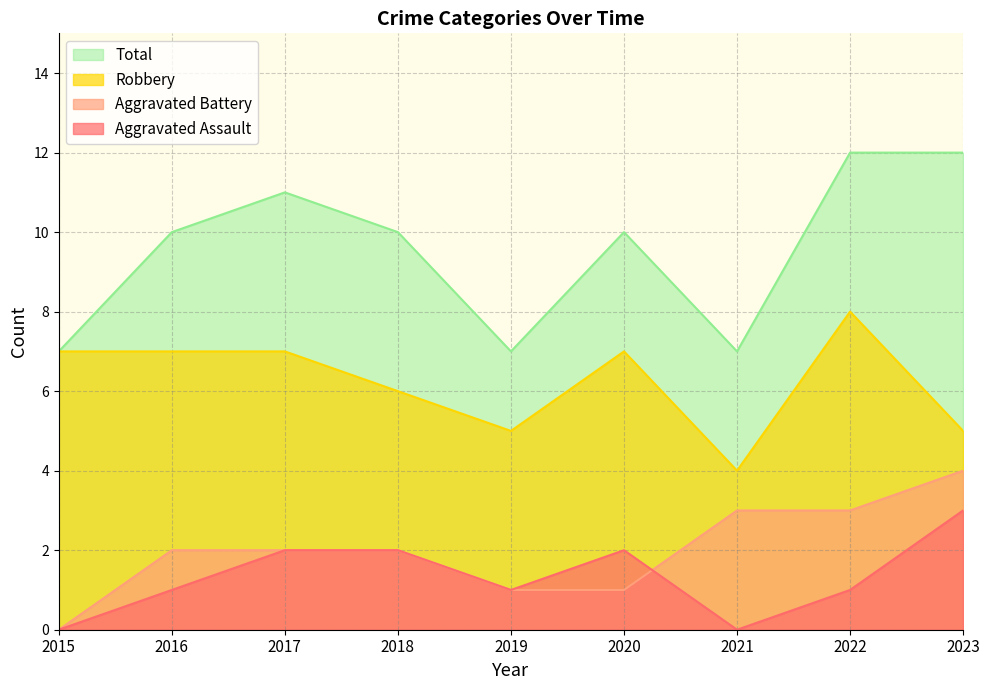

Reading left to right, list all the values displayed in this chart.

Aggravated Assault: 2015=0	2016=1	2017=2	2018=2	2019=1	2020=2	2021=0	2022=1	2023=3
Aggravated Battery: 2015=0	2016=2	2017=2	2018=2	2019=1	2020=1	2021=3	2022=3	2023=4
Robbery: 2015=7	2016=7	2017=7	2018=6	2019=5	2020=7	2021=4	2022=8	2023=5
Total: 2015=7	2016=10	2017=11	2018=10	2019=7	2020=10	2021=7	2022=12	2023=12